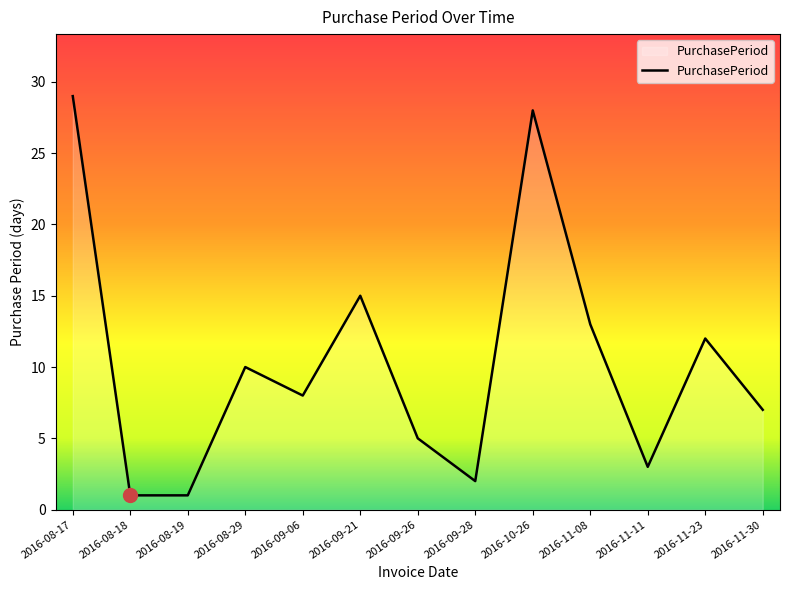

Reading left to right, transcribe all the data shown in this chart.

29	1	1	10	8	15	5	2	28	13	3	12	7